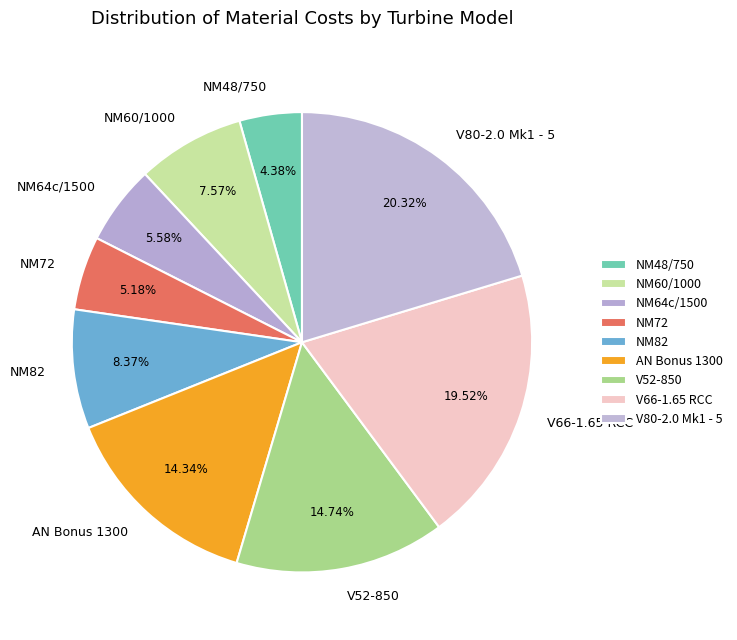

Is the sum of NM48/750 and NM72 greater than half?

No